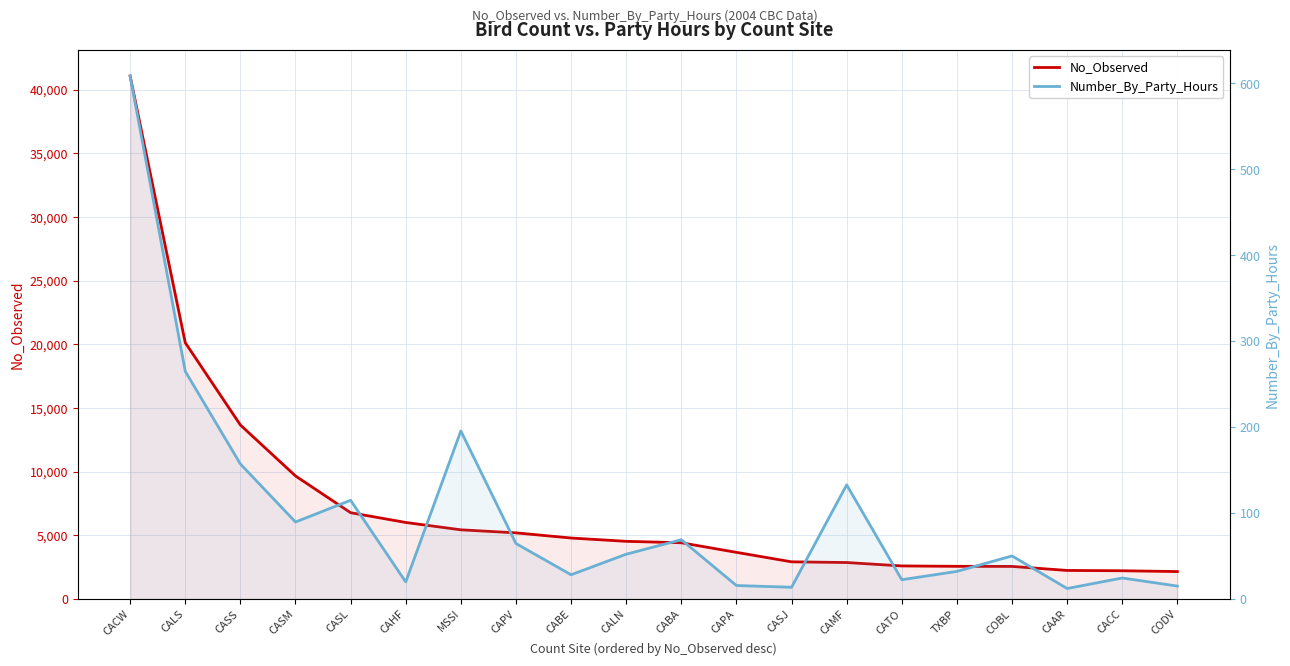

True or false: No_Observed has a value of 1466.1 at CALN.

False